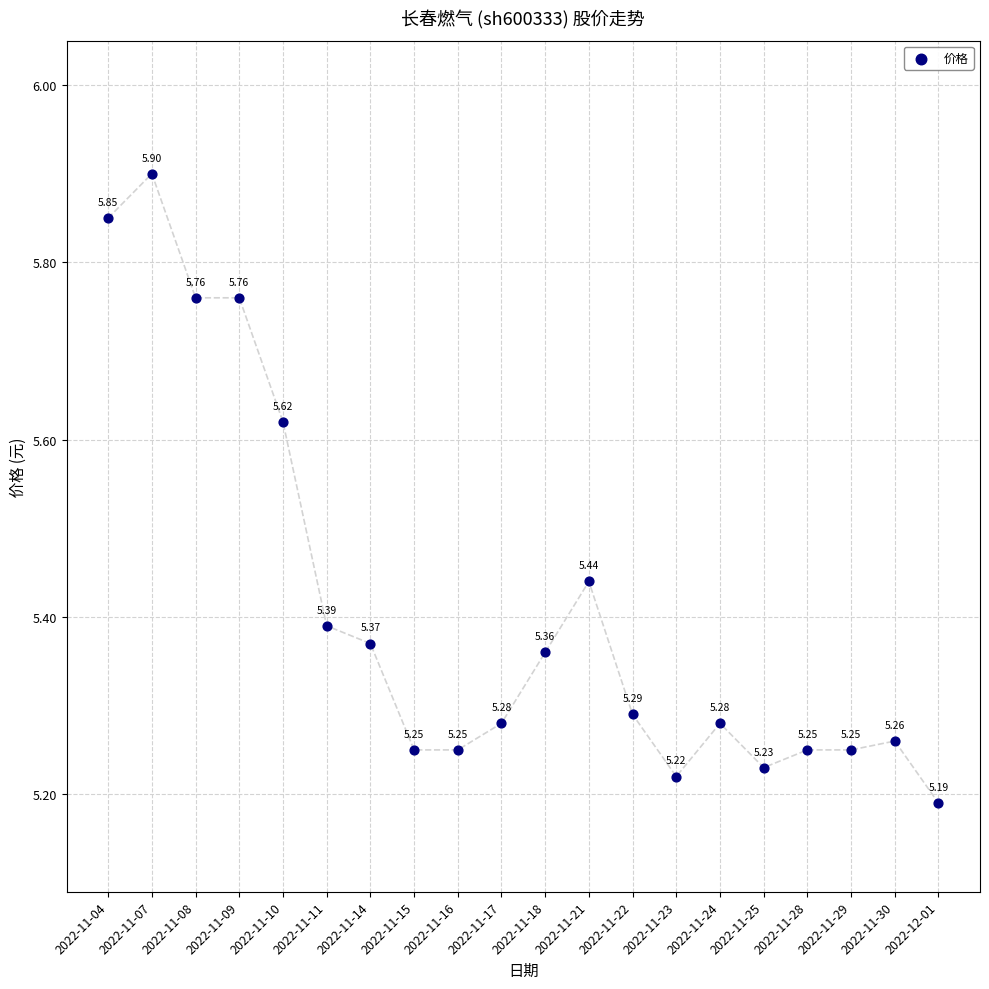

What is the range of Y values (max minus min)?

0.7